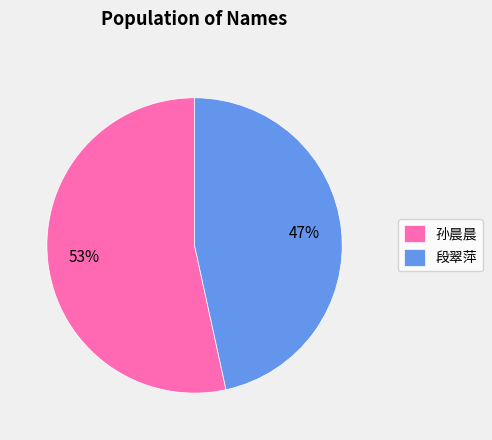

Which category has the biggest portion of the pie?

孙晨晨